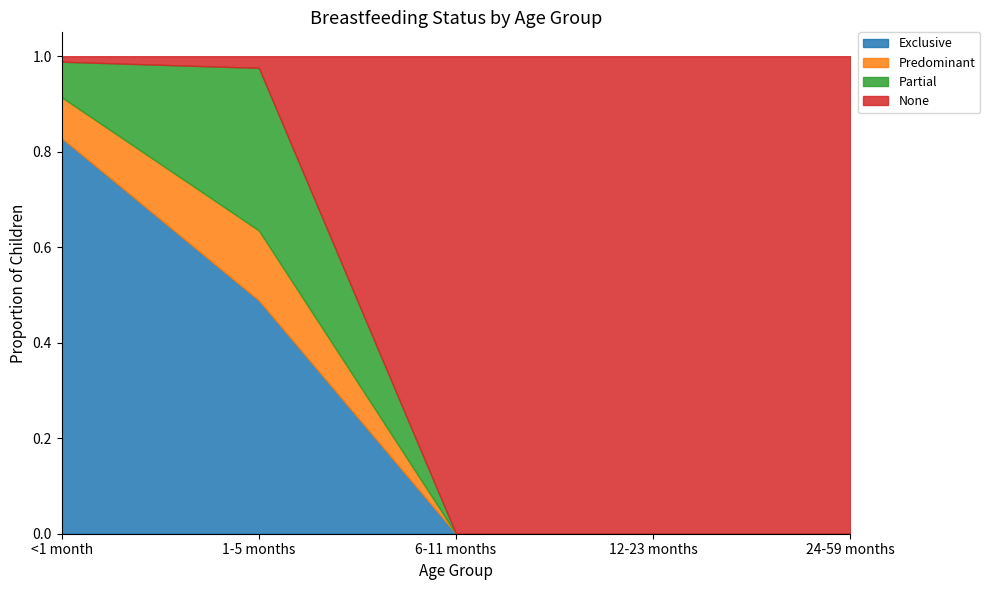

Which category has the lowest value across all series?

6-11 months